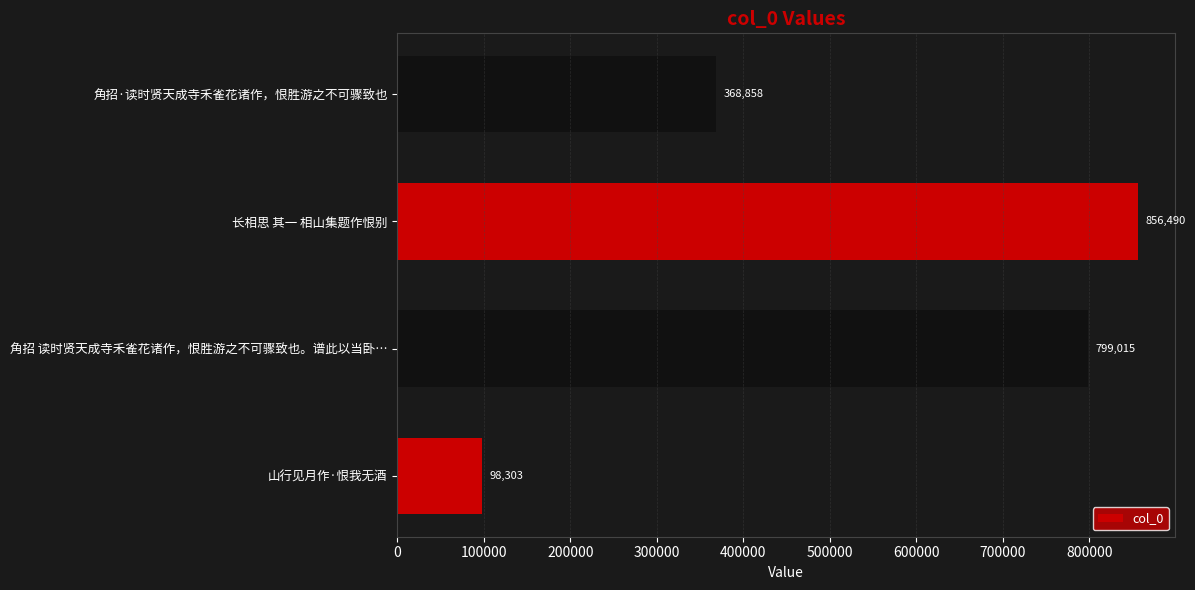

What is the difference between the second highest and second lowest values?

430157